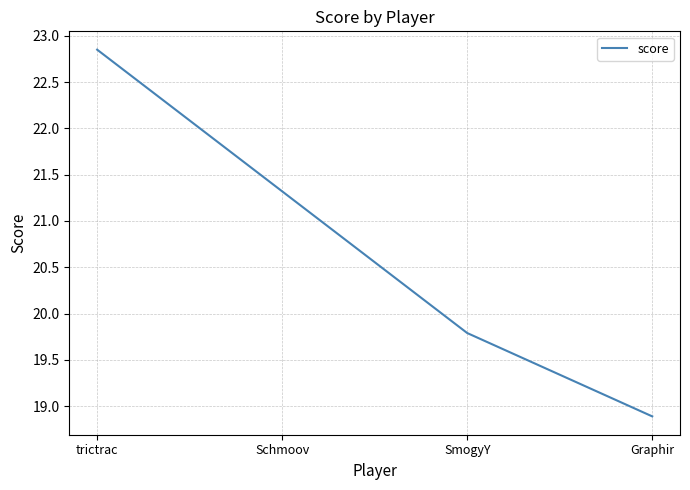

The chart shows a value of 18.9 at Graphir. True or false?

True